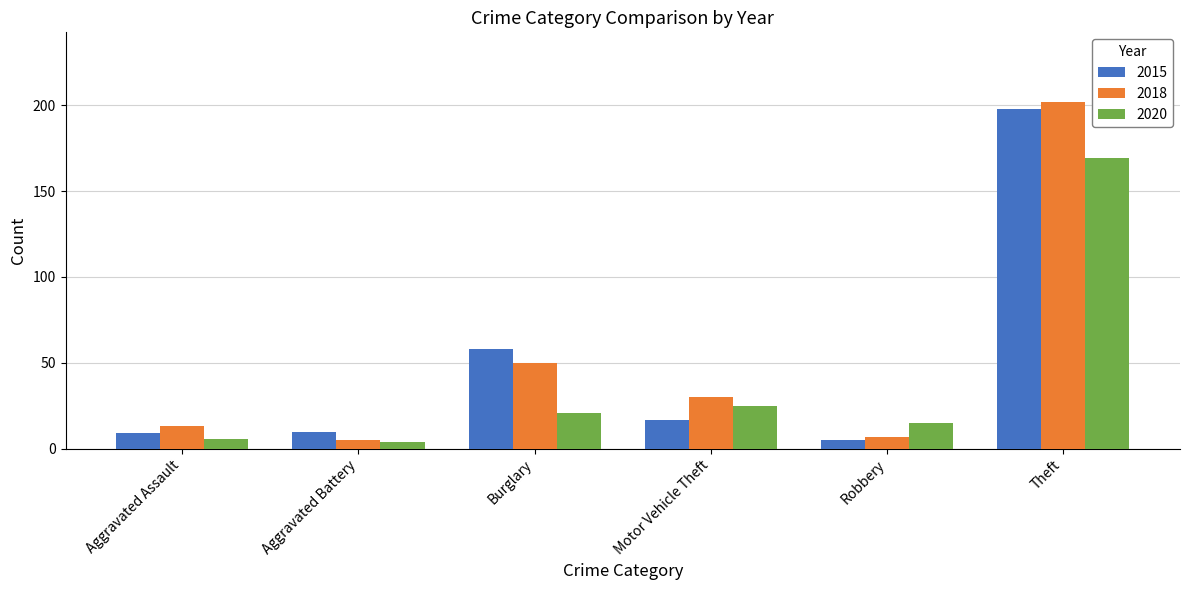

Which series changed the most between Burglary and Motor Vehicle Theft?

2015